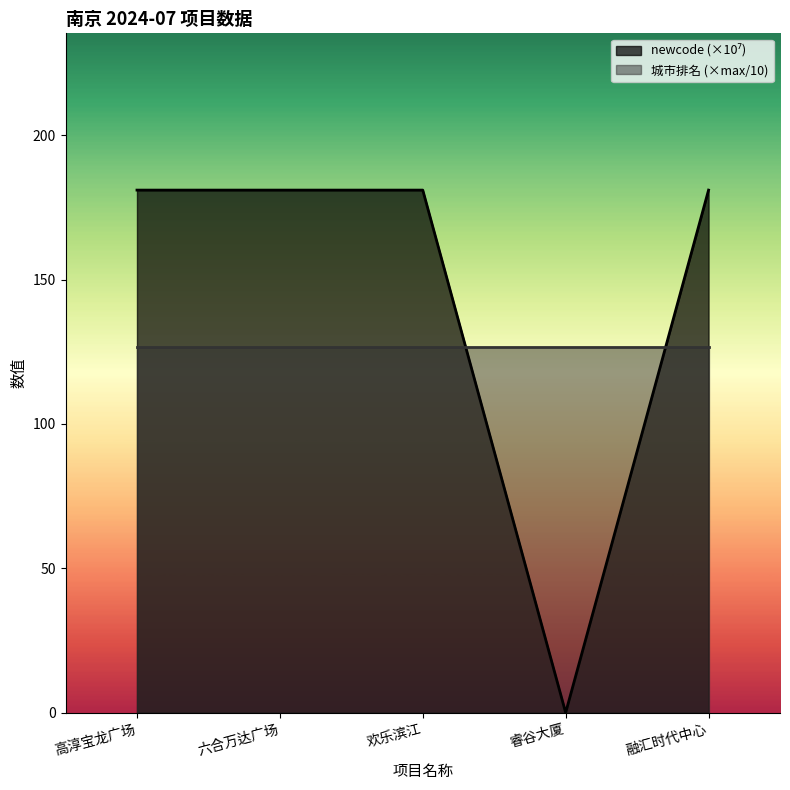

Rank the categories by value from lowest to highest.

睿谷大厦, 欢乐滨江, 六合万达广场, 高淳宝龙广场, 融汇时代中心